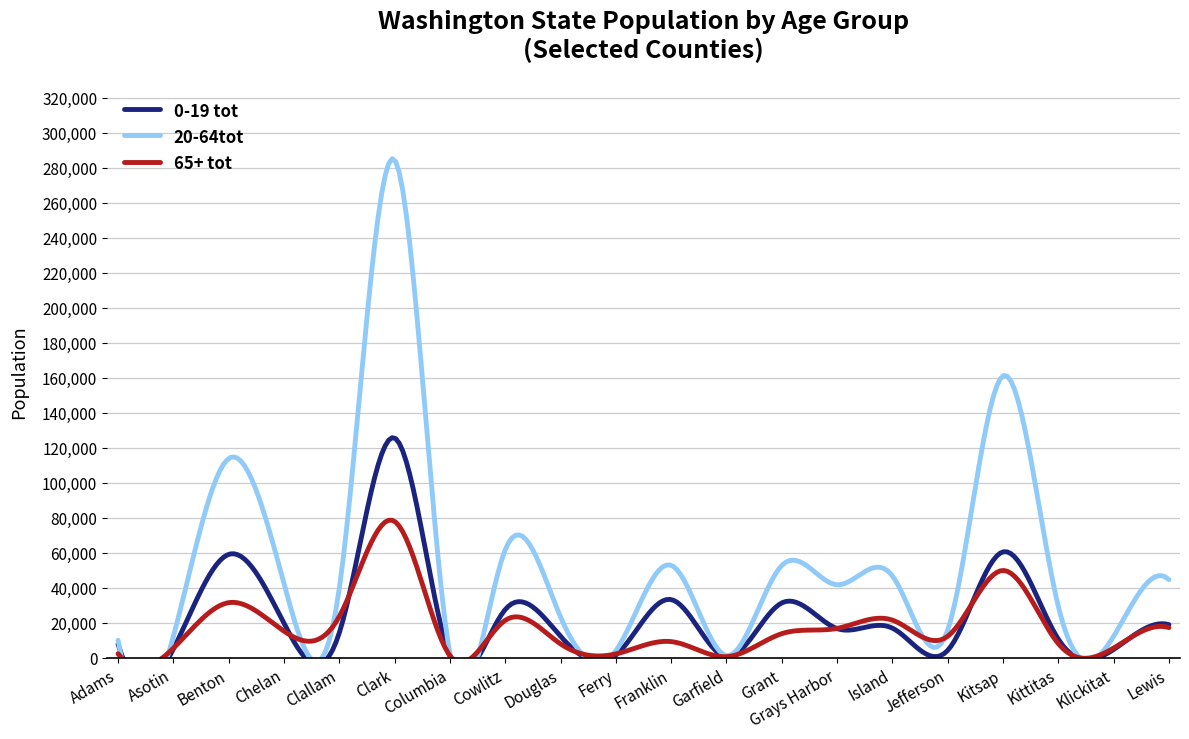

What is the spread (max minus min) of values at Kitsap?

111269